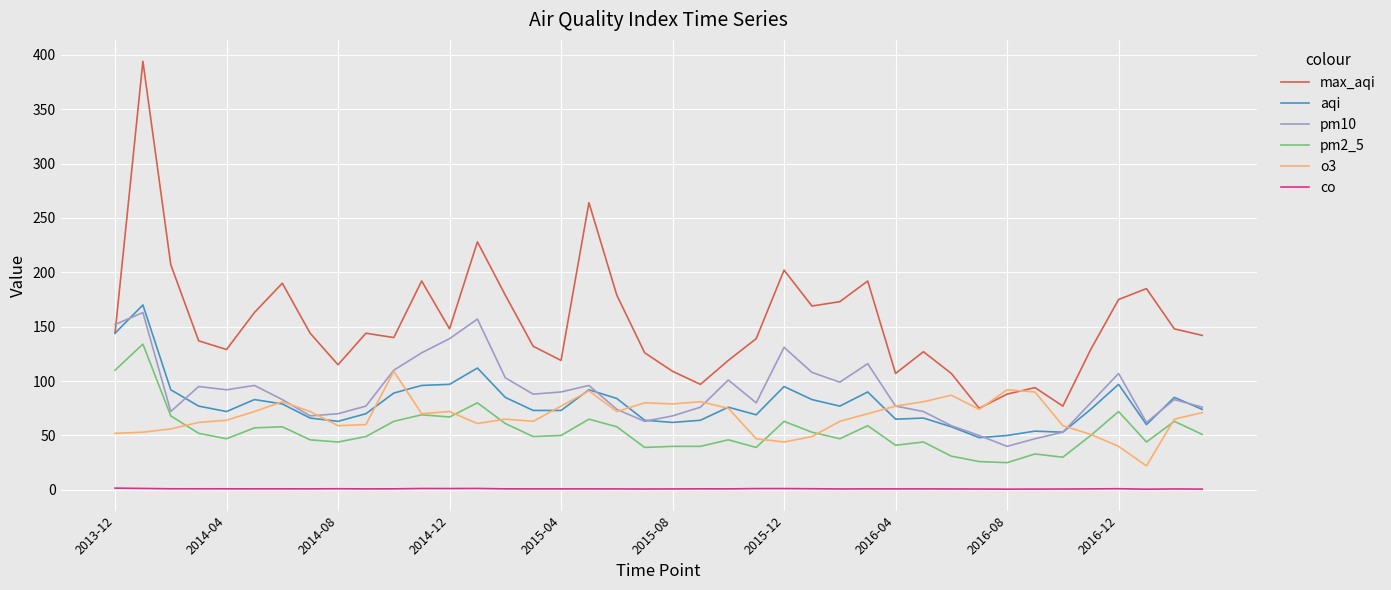

How many lines are shown in the chart?

6